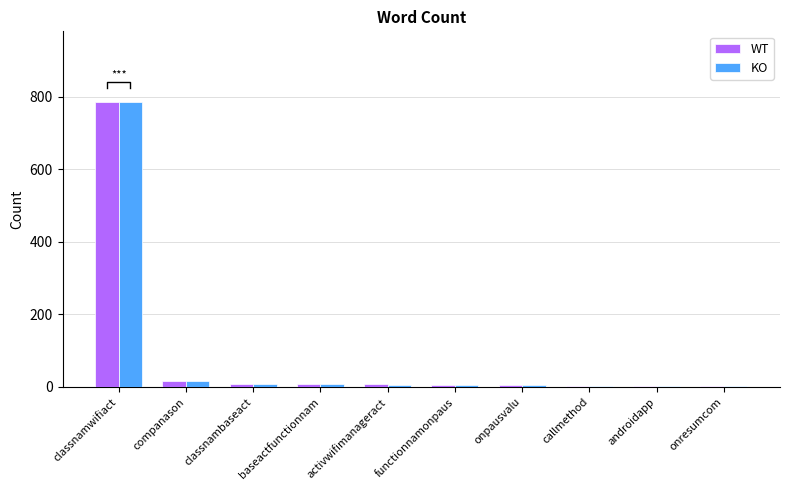

Read the WT value at onresumcom.

2